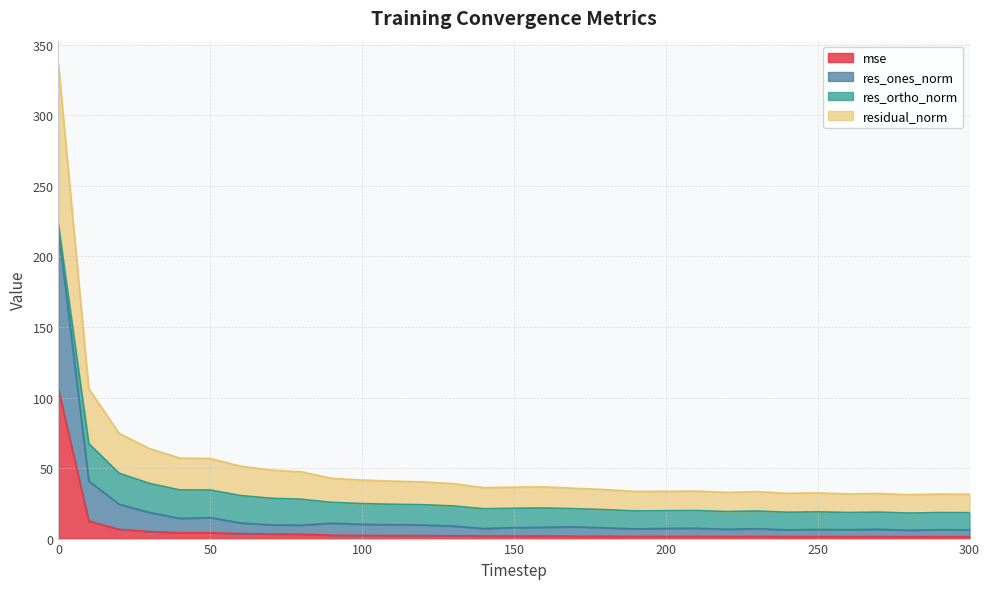

Is it true that mse equals 1.8 at 160?

True